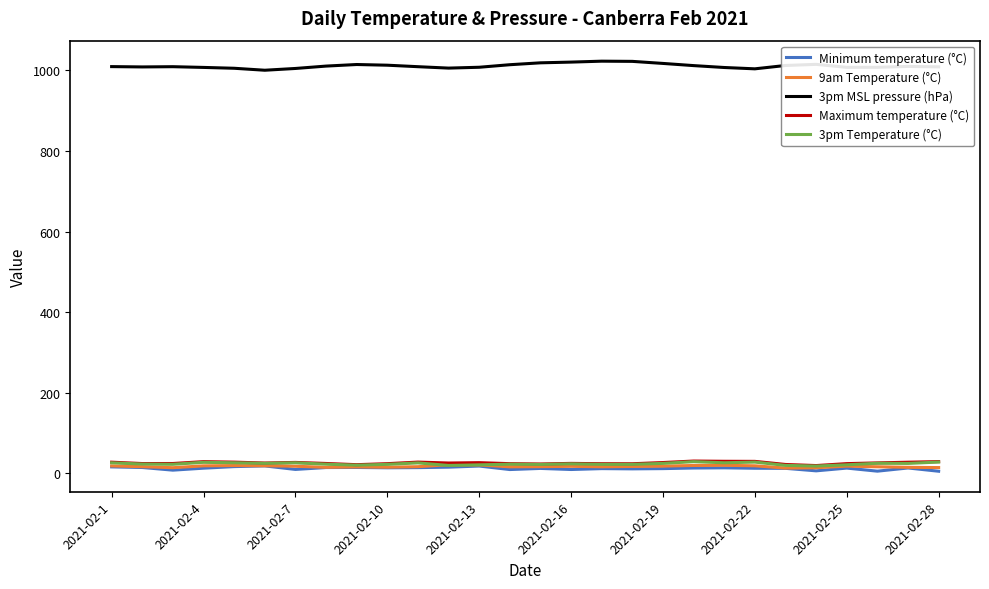

True or false: 3pm MSL pressure (hPa) and Minimum temperature (°C) intersect in this chart.

False